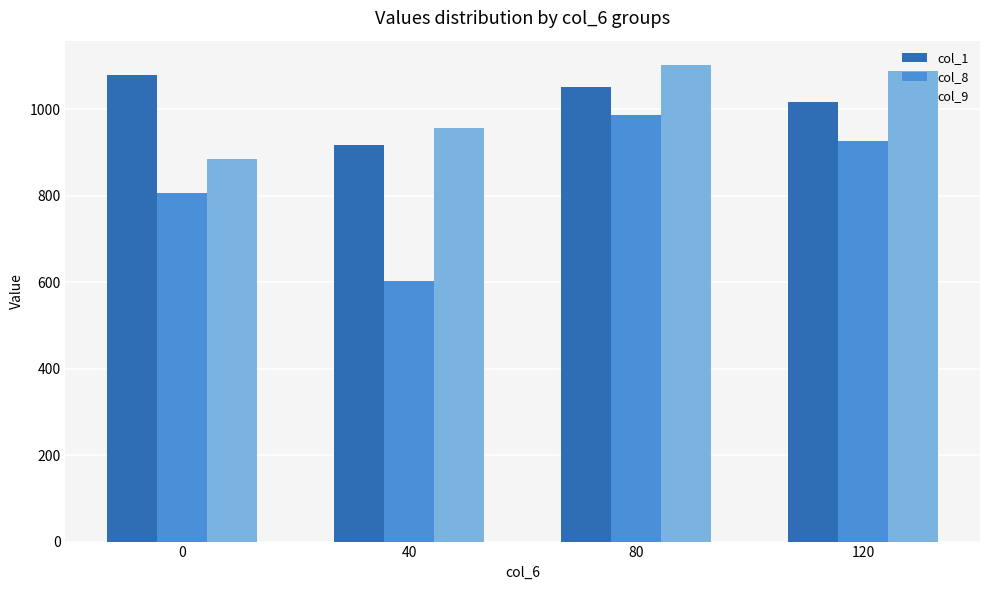

What is the sum of the col_1 values at 120 and 40?

1932.2